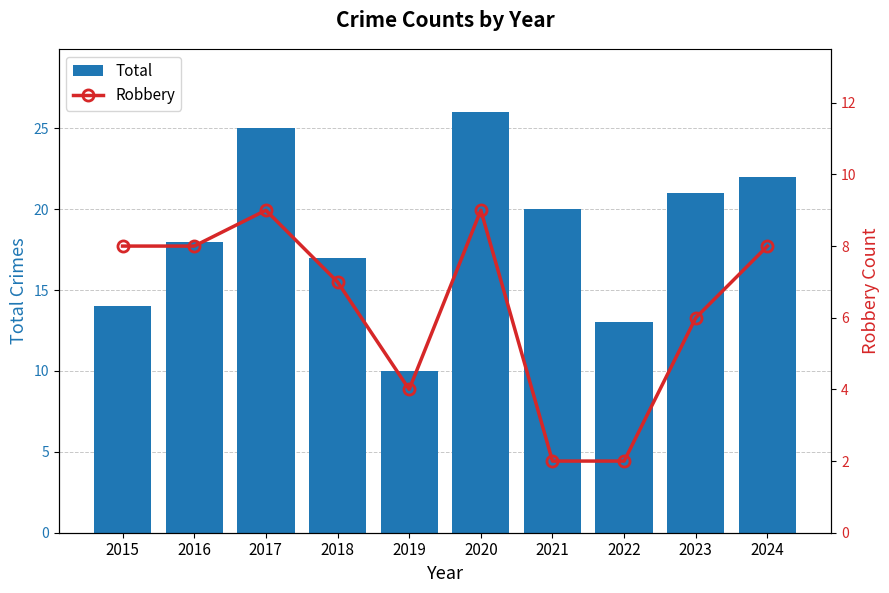

Reading left to right, list all the values displayed in this chart.

Total: 2015=14	2016=18	2017=25	2018=17	2019=10	2020=26	2021=20	2022=13	2023=21	2024=22
Robbery: 2015=8	2016=8	2017=9	2018=7	2019=4	2020=9	2021=2	2022=2	2023=6	2024=8